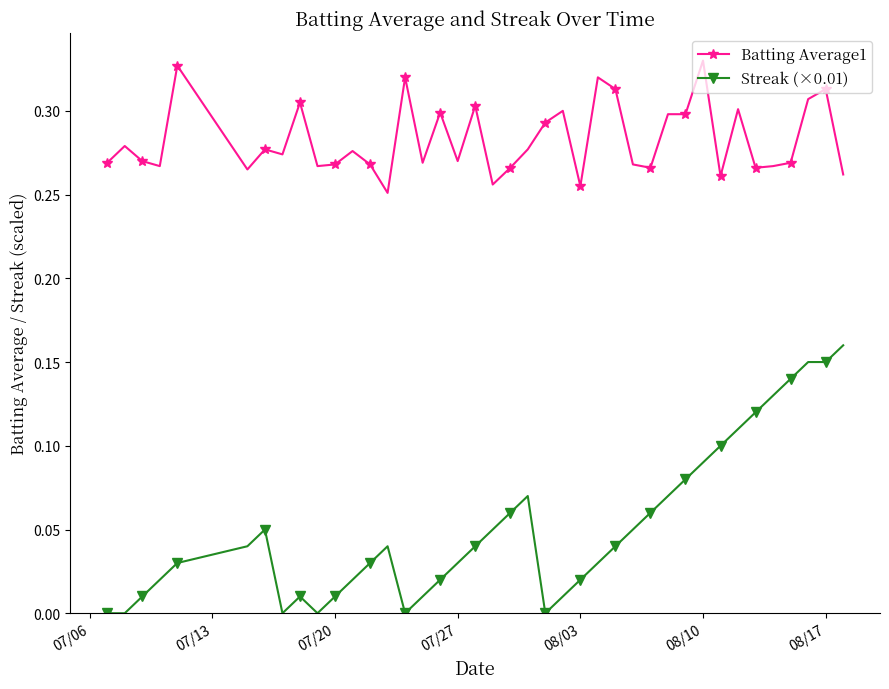

How many distinct data groups are displayed?

2